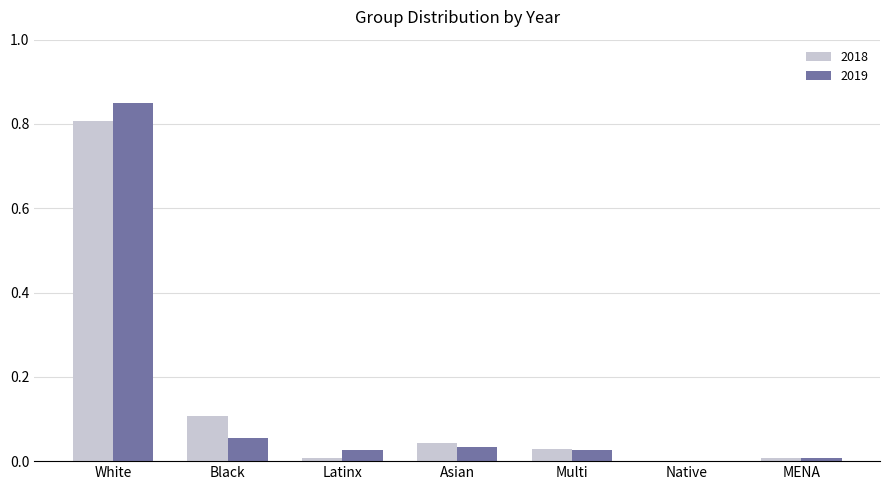

At which category is the sum across all series the highest?

White